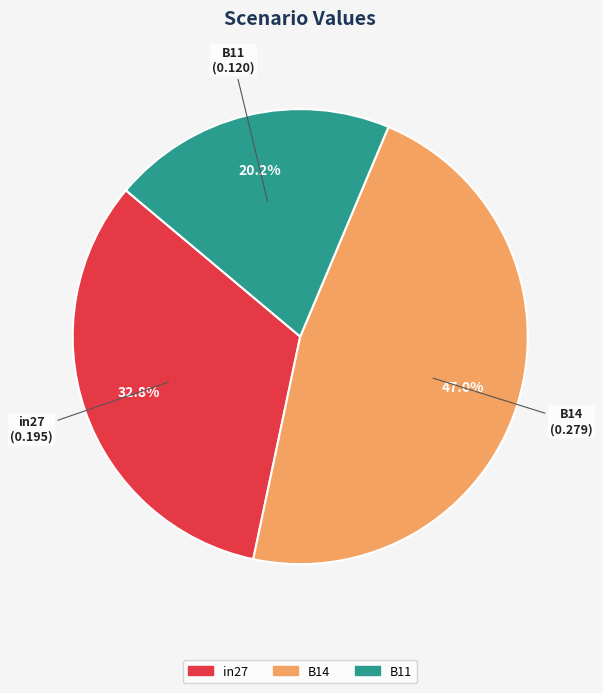

Is it true that B11 is 20% of the pie?

True